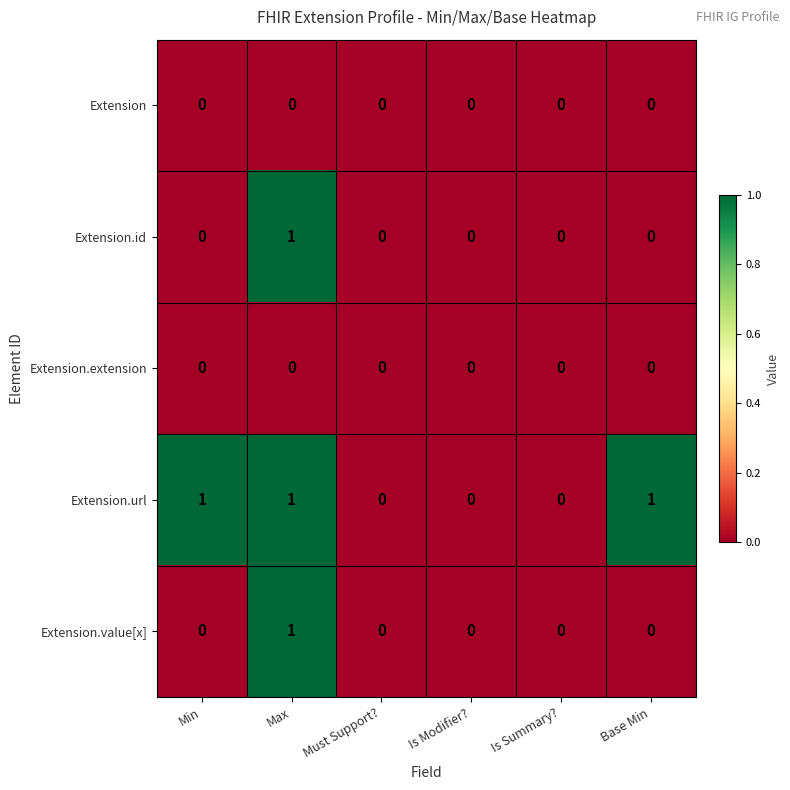

Is it true that Extension.value[x] equals 0 at Base Min?

True